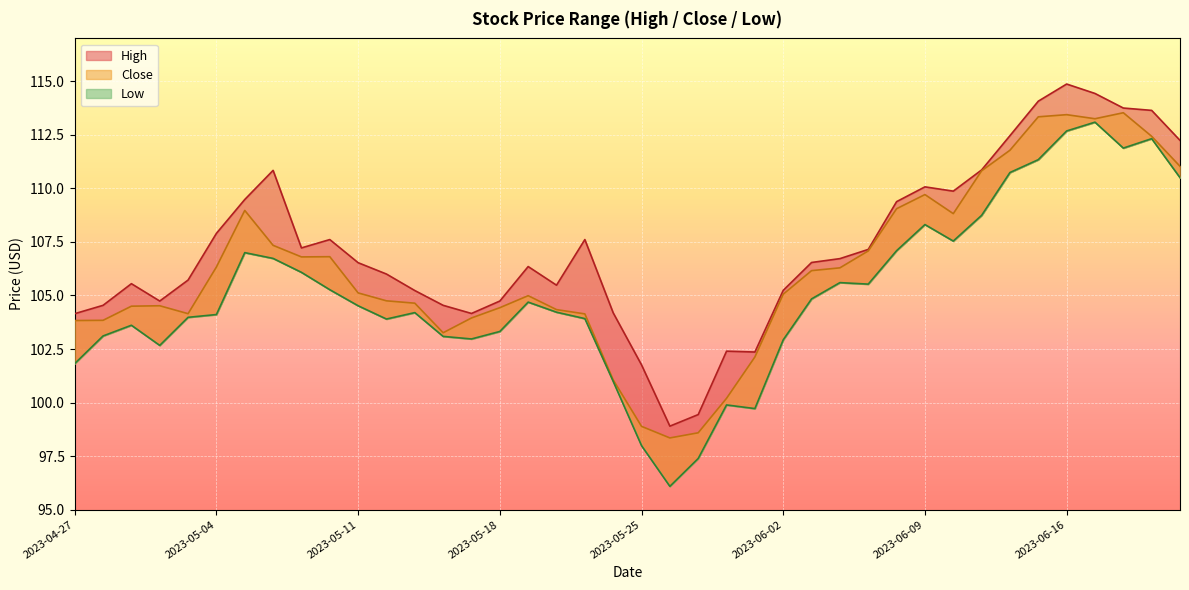

Between 2023-05-08 and 2023-06-13, which series saw the biggest shift?

Close